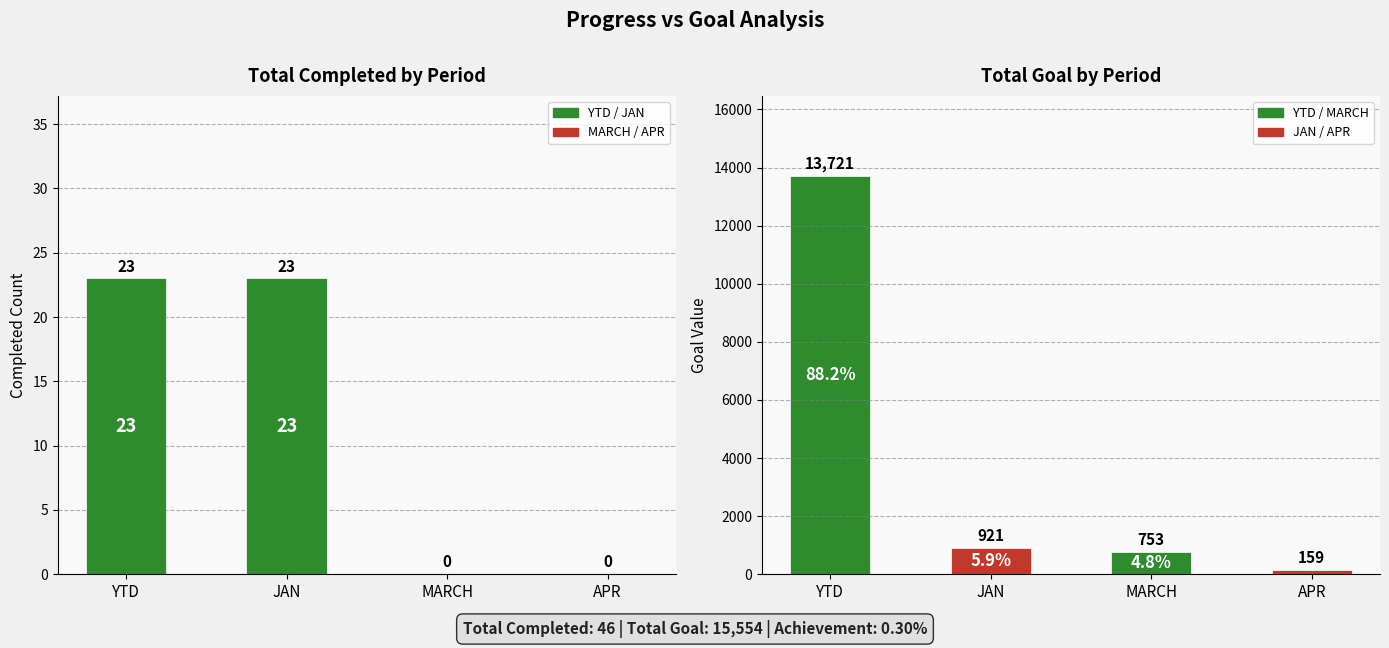

What is the approximate value of Total Goal at YTD?

13721